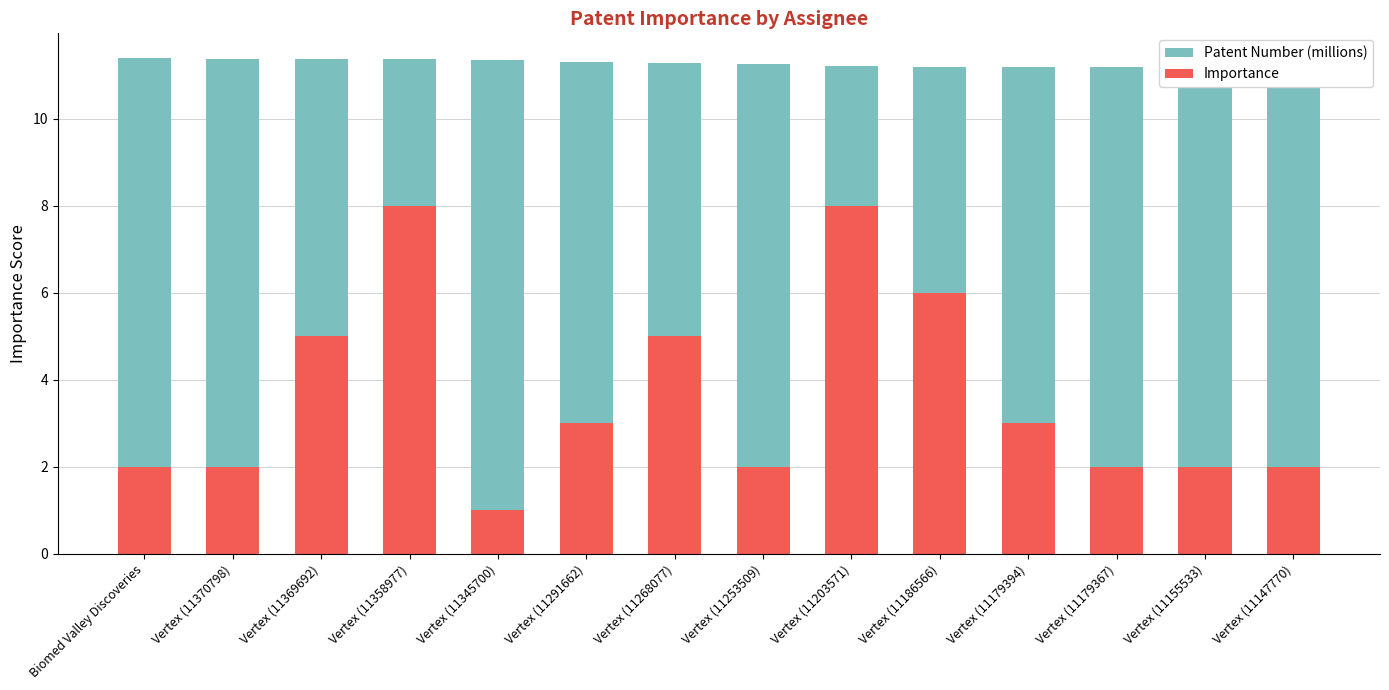

What is the smallest value displayed?

1.0